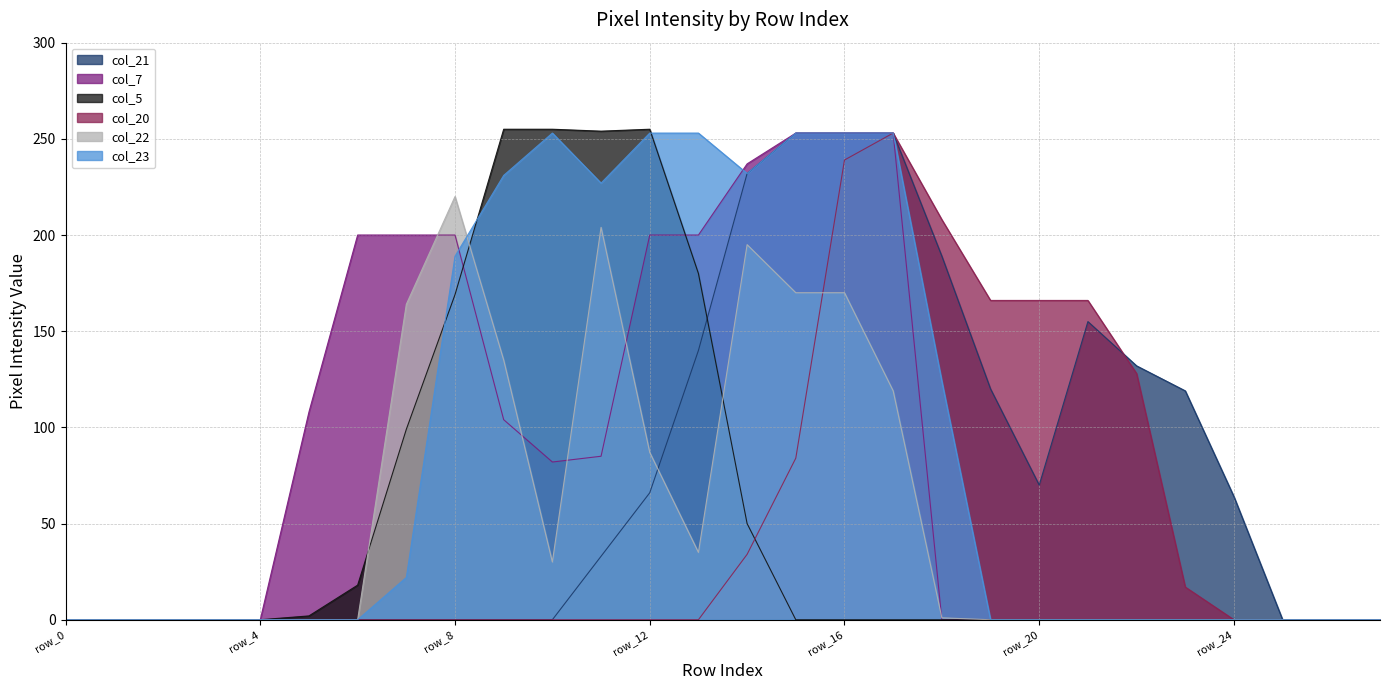

At which category does col_23 reach its first local peak?

row_10